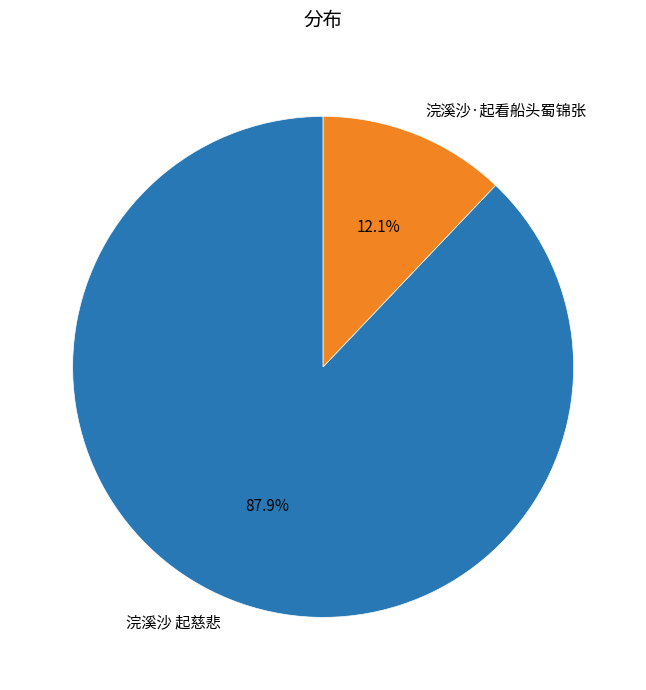

How much of the chart is everything except 浣溪沙·起看船头蜀锦张?

87.9%